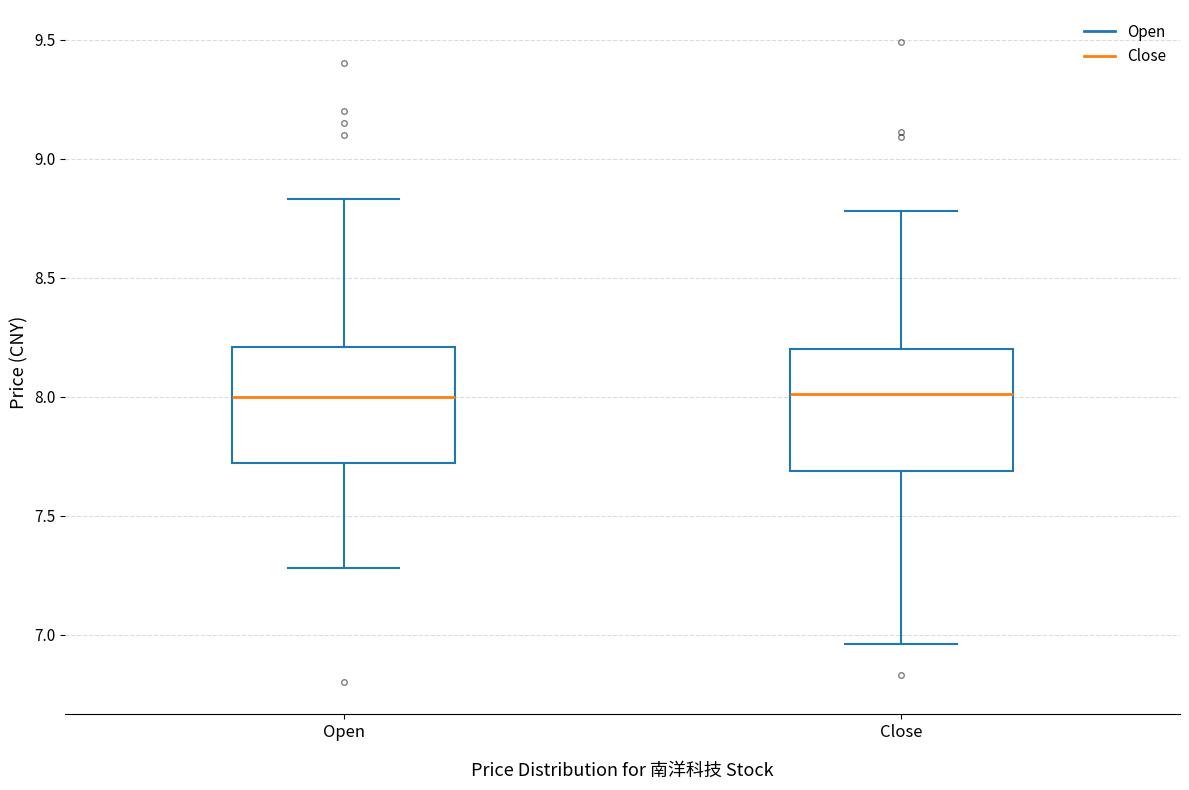

Where is the lower edge of the box for Close on the y-axis? The values are not printed on the chart, so give them approximately, as read against the axis.

7.70